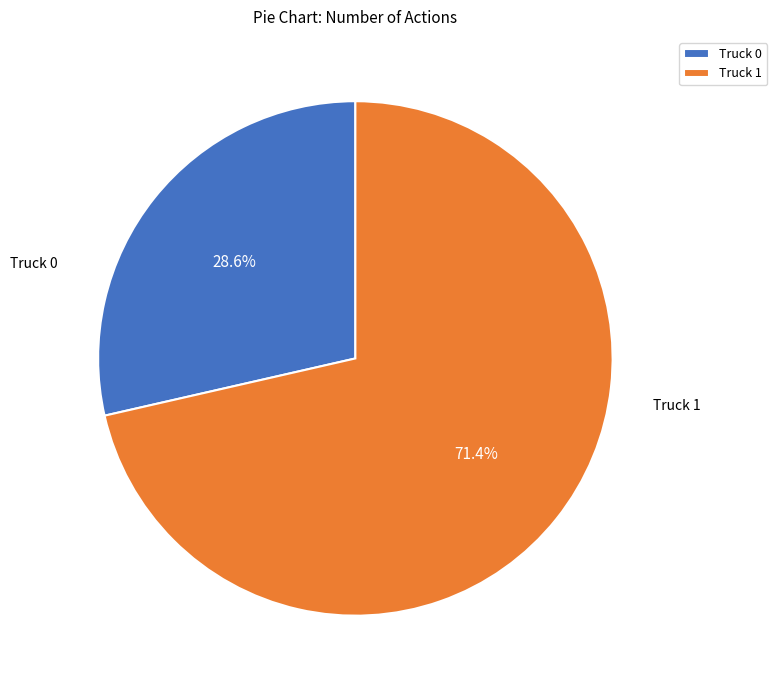

Which has a higher value, Truck 0 or Truck 1?

Truck 1